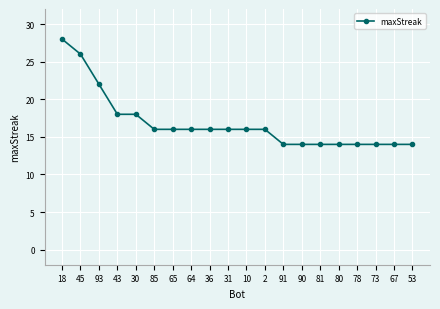

True or false: the data shows 14 at 81.

True